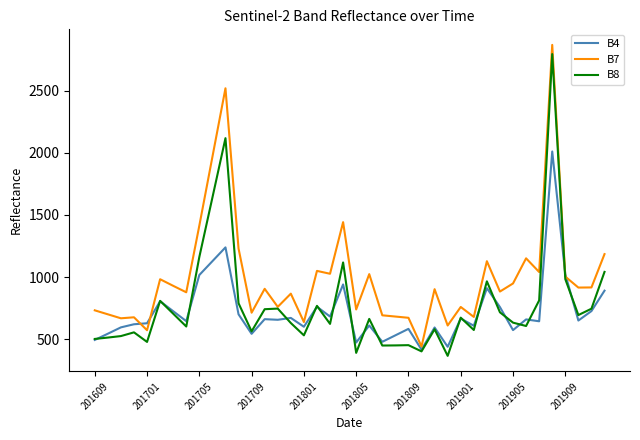

What is the maximum value for B4?

2010